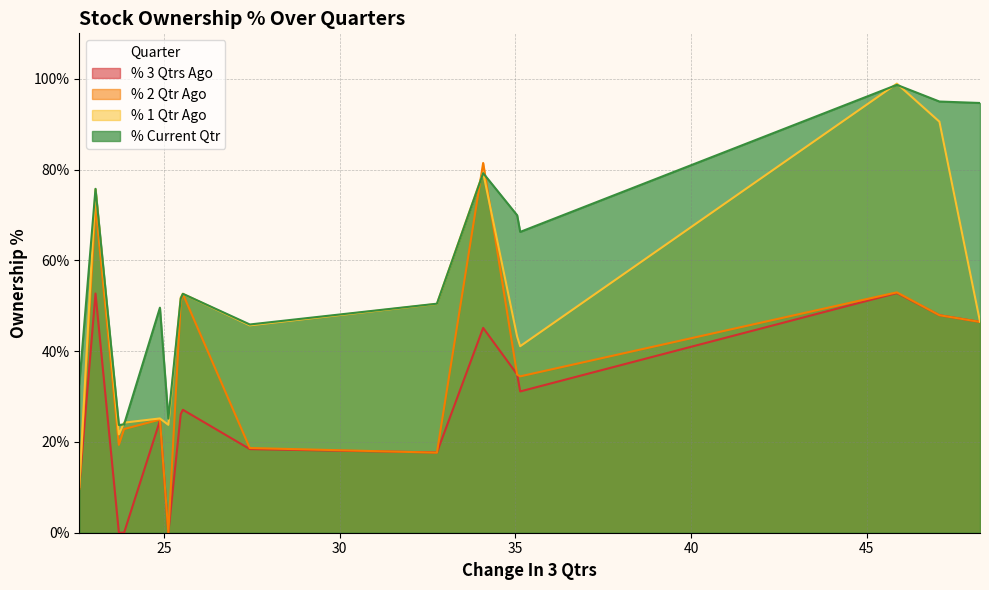

True or false: % 3 Qtrs Ago and % Current Qtr intersect in this chart.

False